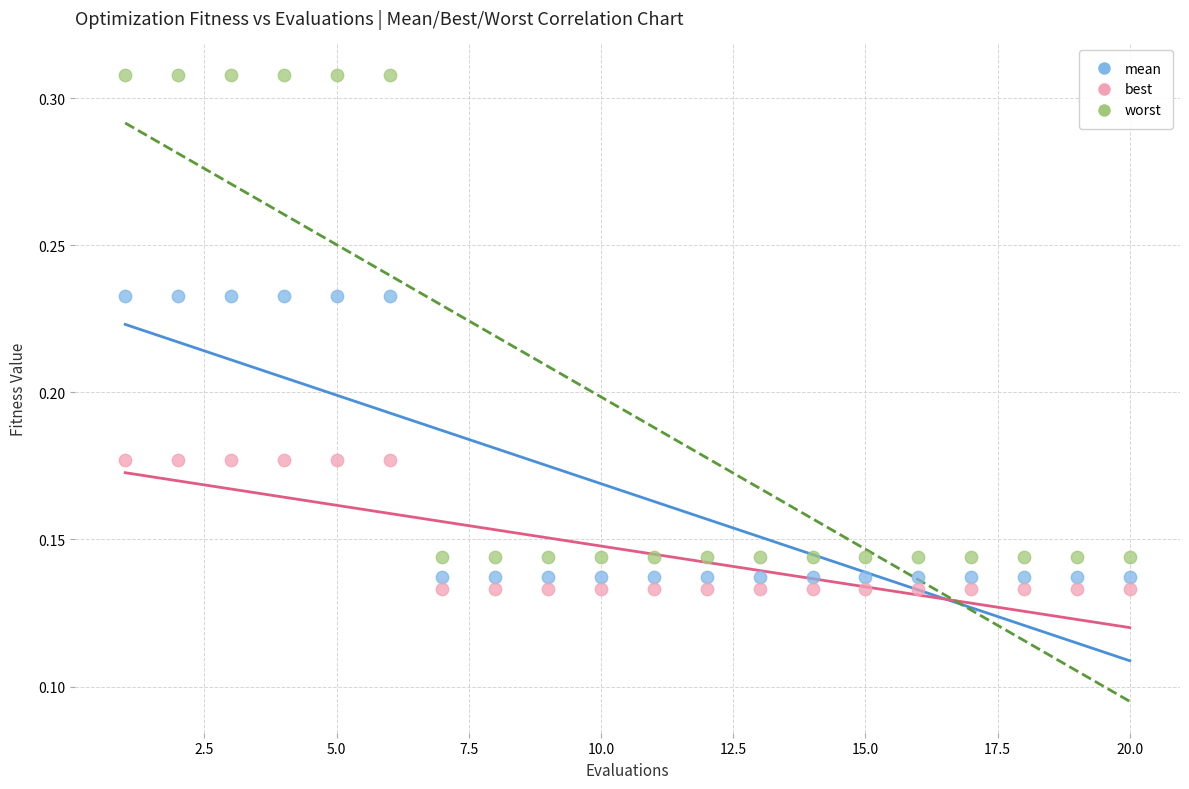

What are all the series names shown in the legend?

mean, best, worst